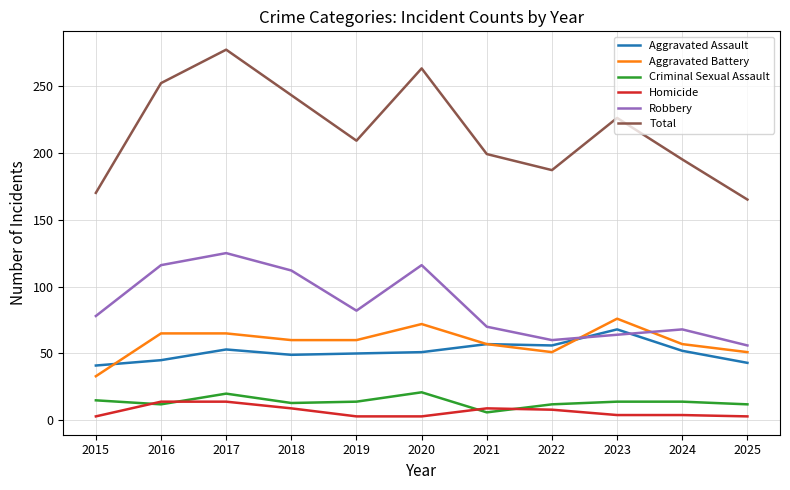

Is the value of Aggravated Battery at 2016 greater than the value of Criminal Sexual Assault at 2022?

Yes